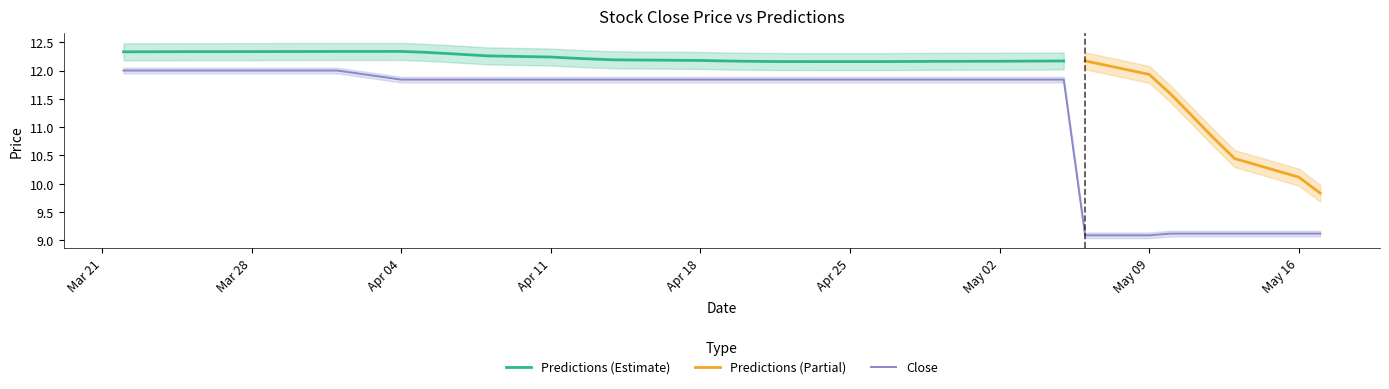

The value of Close at Mar 28 is 7.1. True or false?

False